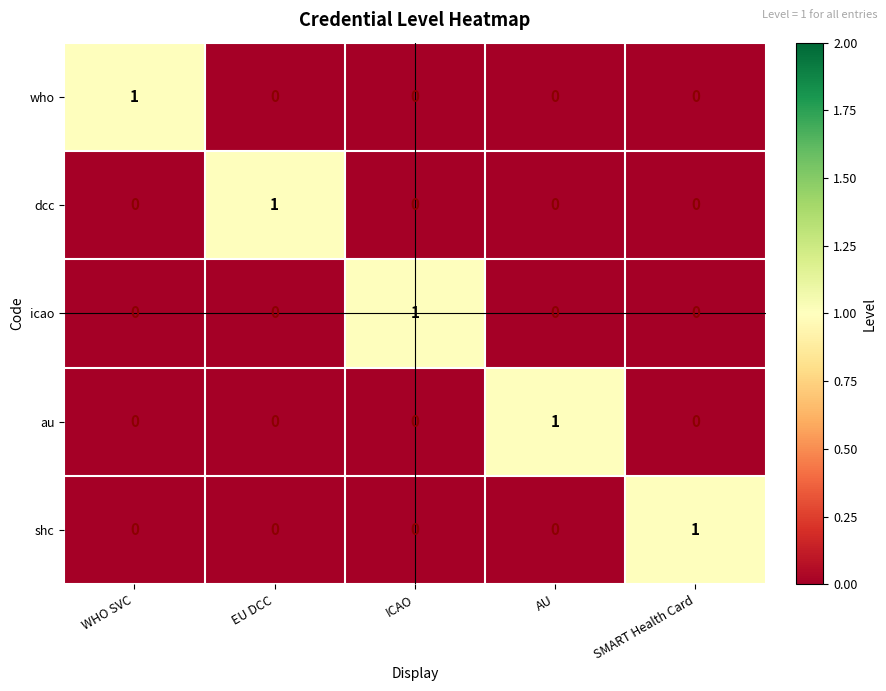

True or false: icao has a value of -1 at WHO SVC.

False